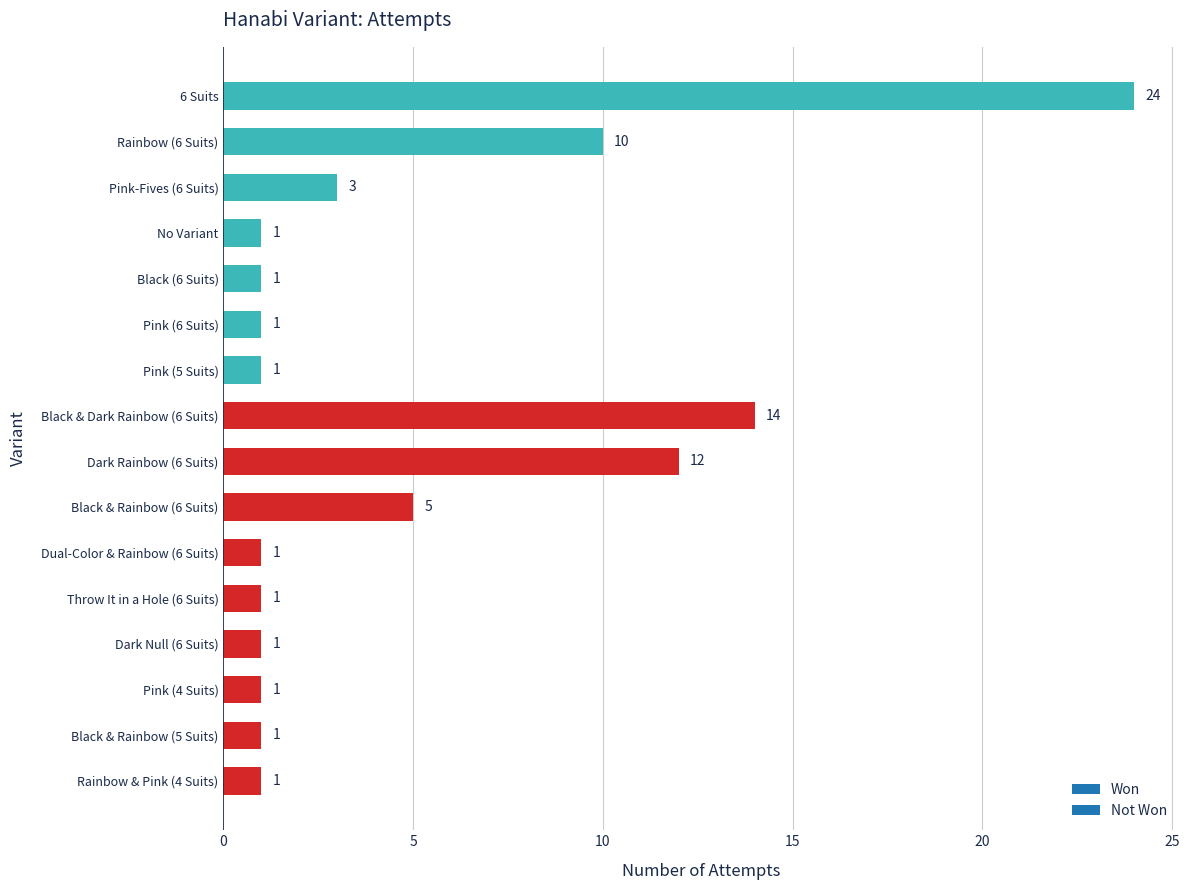

What is the smallest value displayed?

1